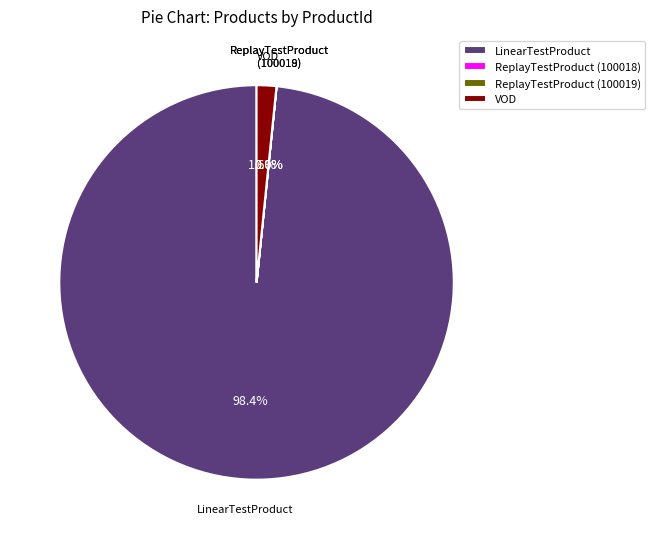

Does LinearTestProduct represent more than half of the total?

Yes